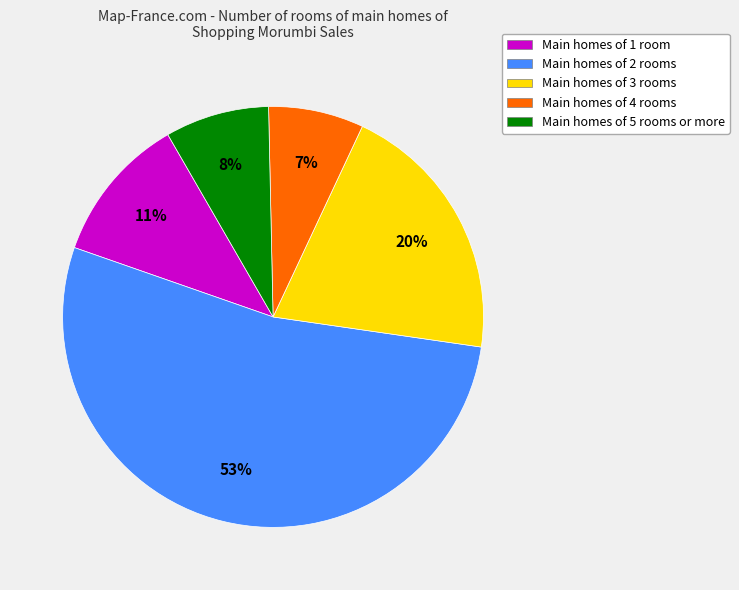

Which slice is the largest?

Main homes of 2 rooms